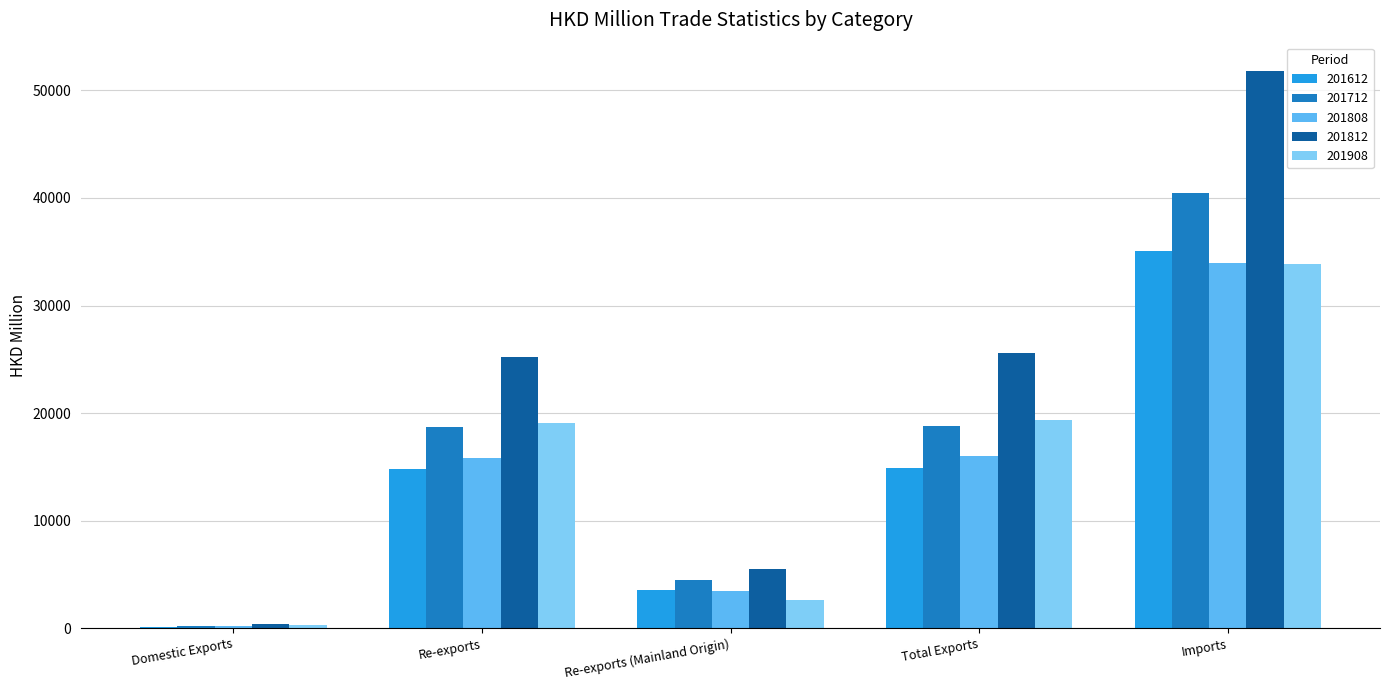

Is it true that 201808 equals 10600.6 at Total Exports?

False